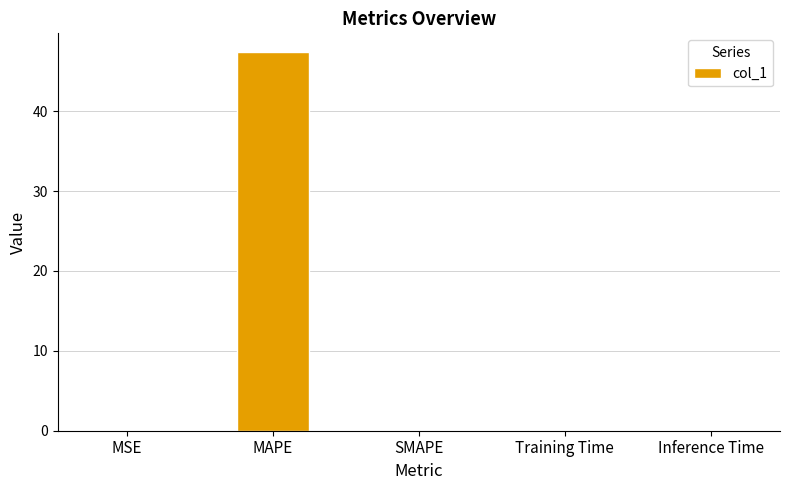

The chart shows a value of 22.1 at SMAPE. True or false?

False